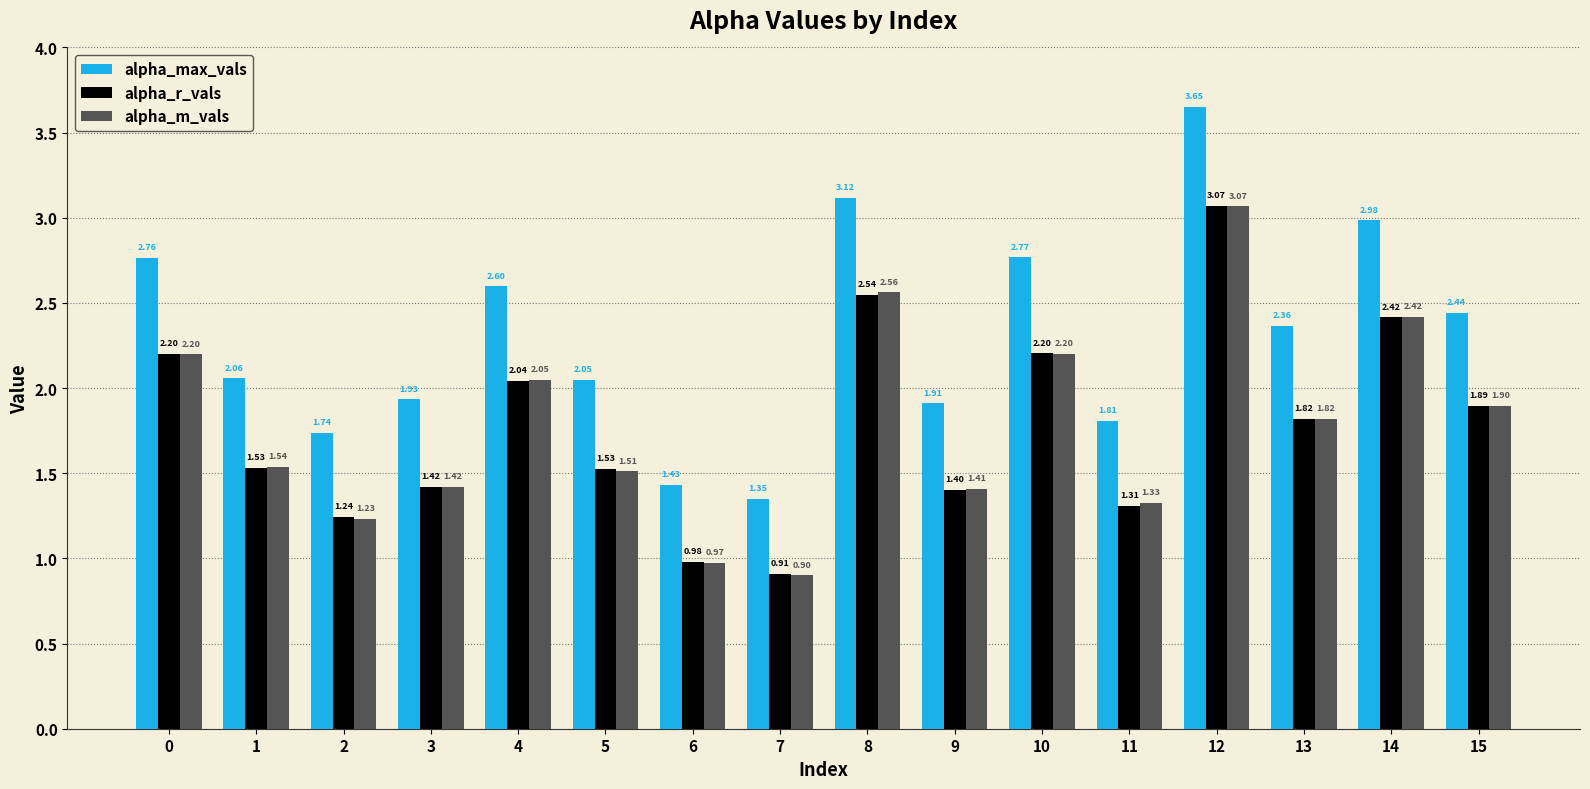

At which category is the sum across all series the highest?

12